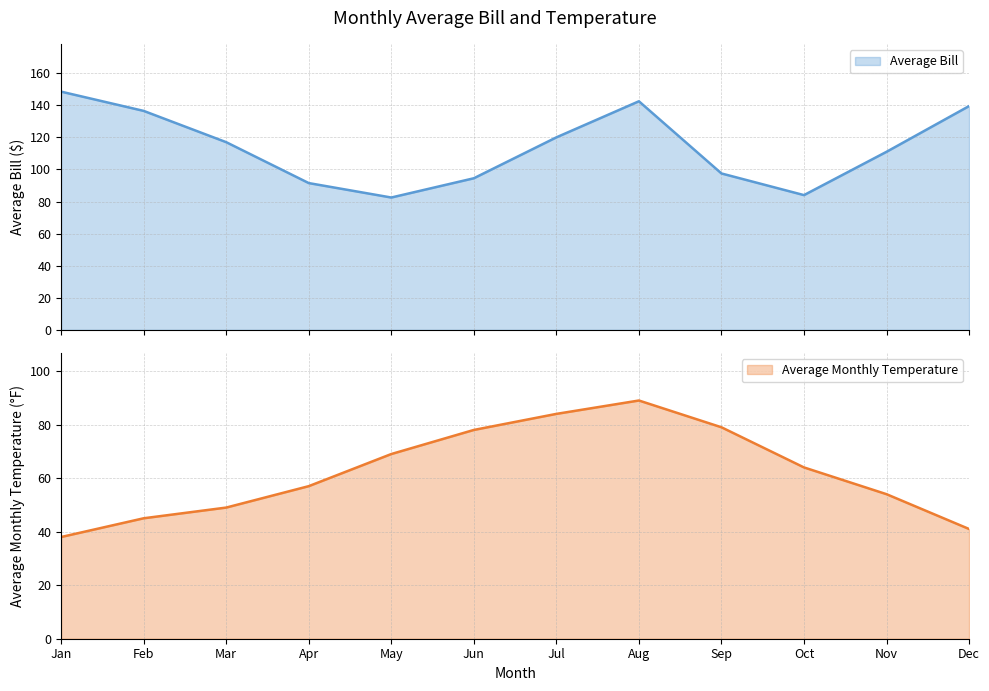

Which category has the lowest value in the Average Bill series?

May